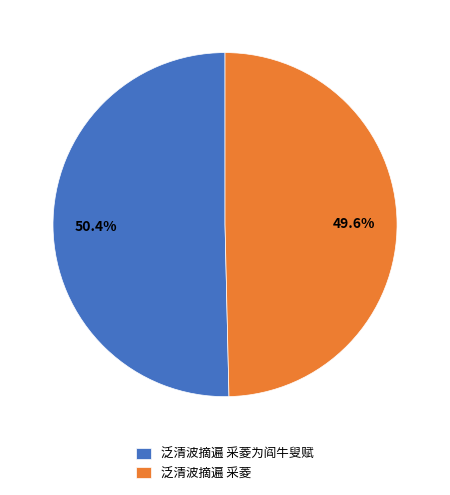

To the nearest percent, what percentage of the pie is 泛清波摘遍 采菱为阎牛叟赋?

50%